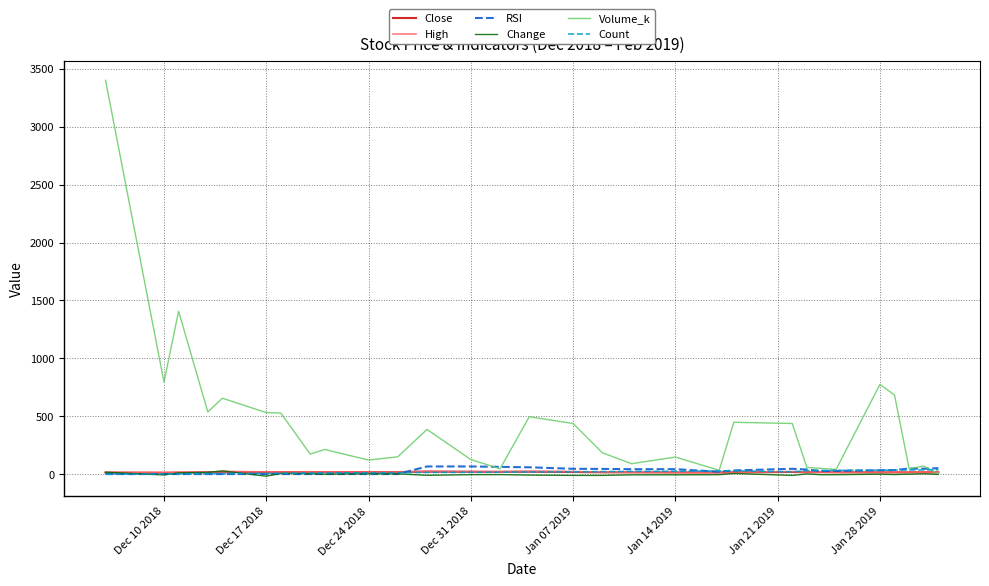

Which series ends up on top after the final intersection of Count and Volume_k?

Count